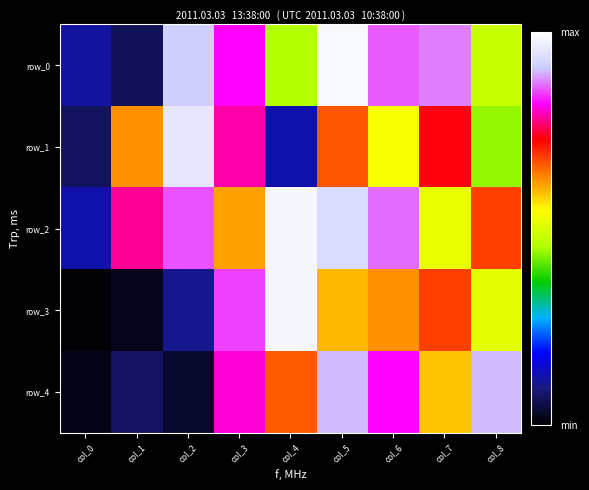

What is the total value across all series at col_4?

3.2